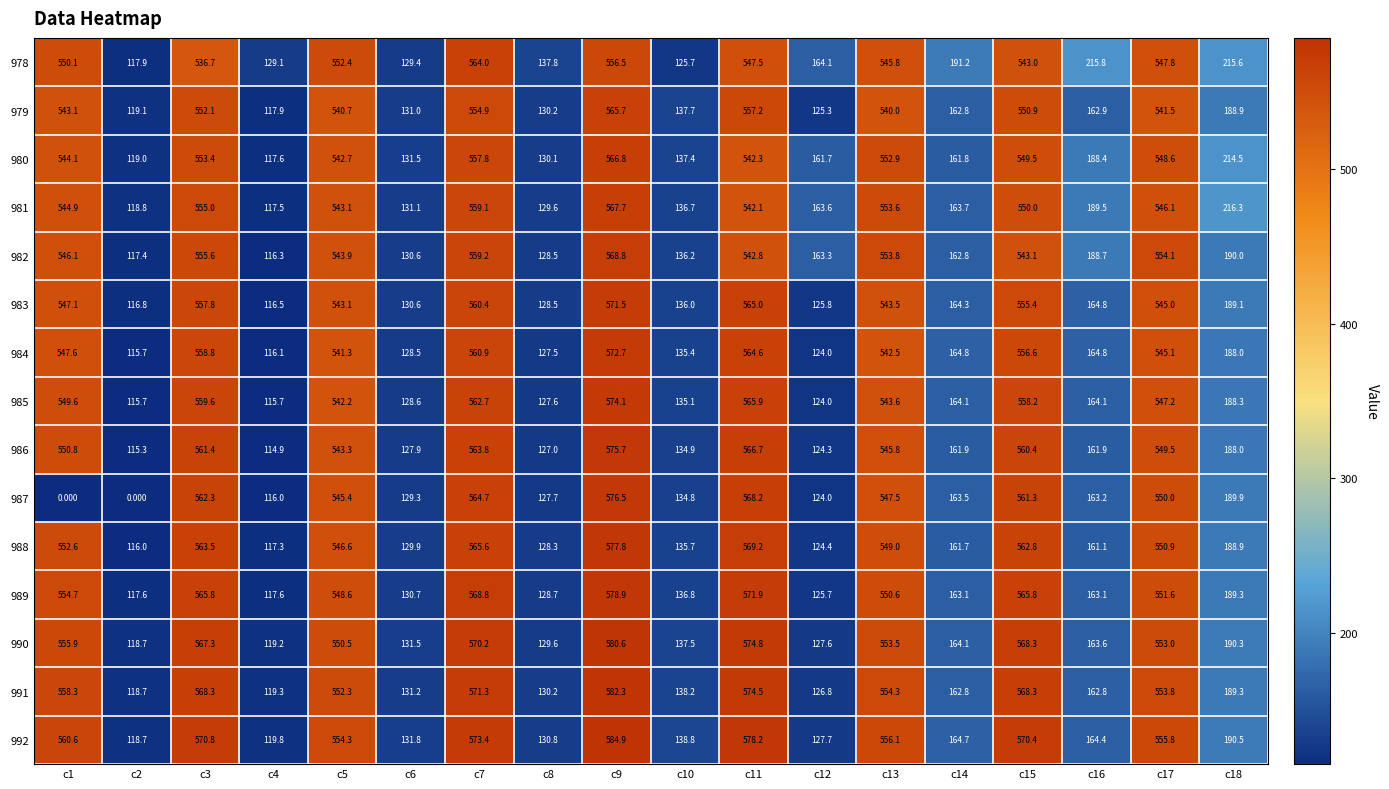

What is the difference between the highest and lowest values at c5?

13.6